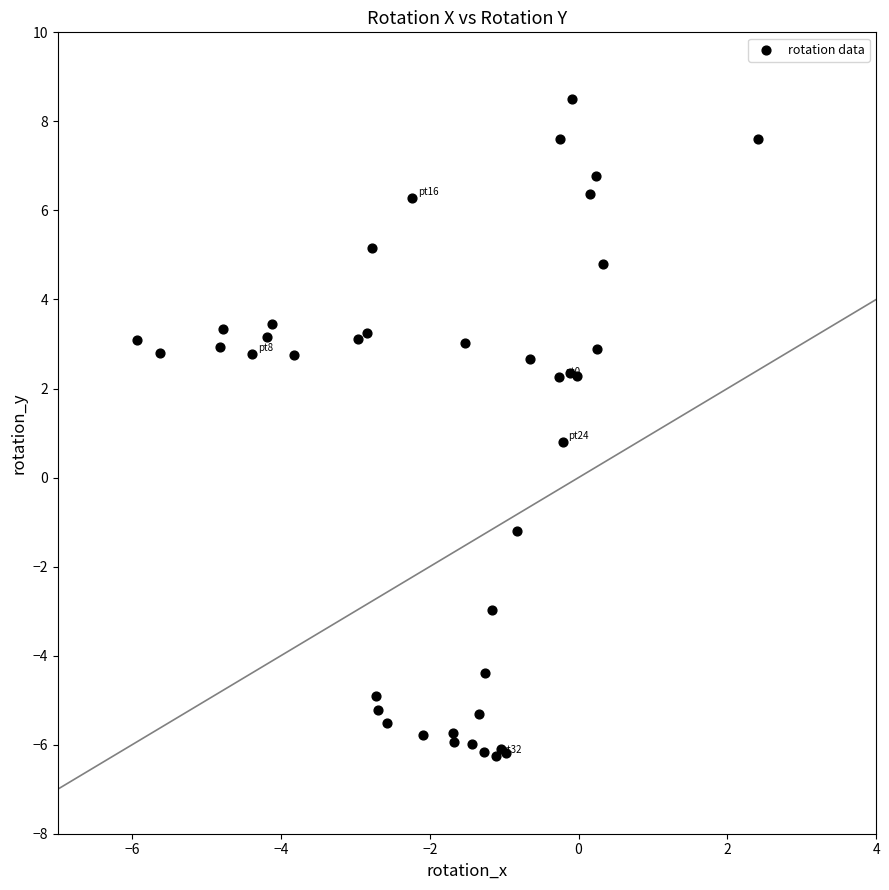

What Y value in the scatter plot is closest to 1?

0.8